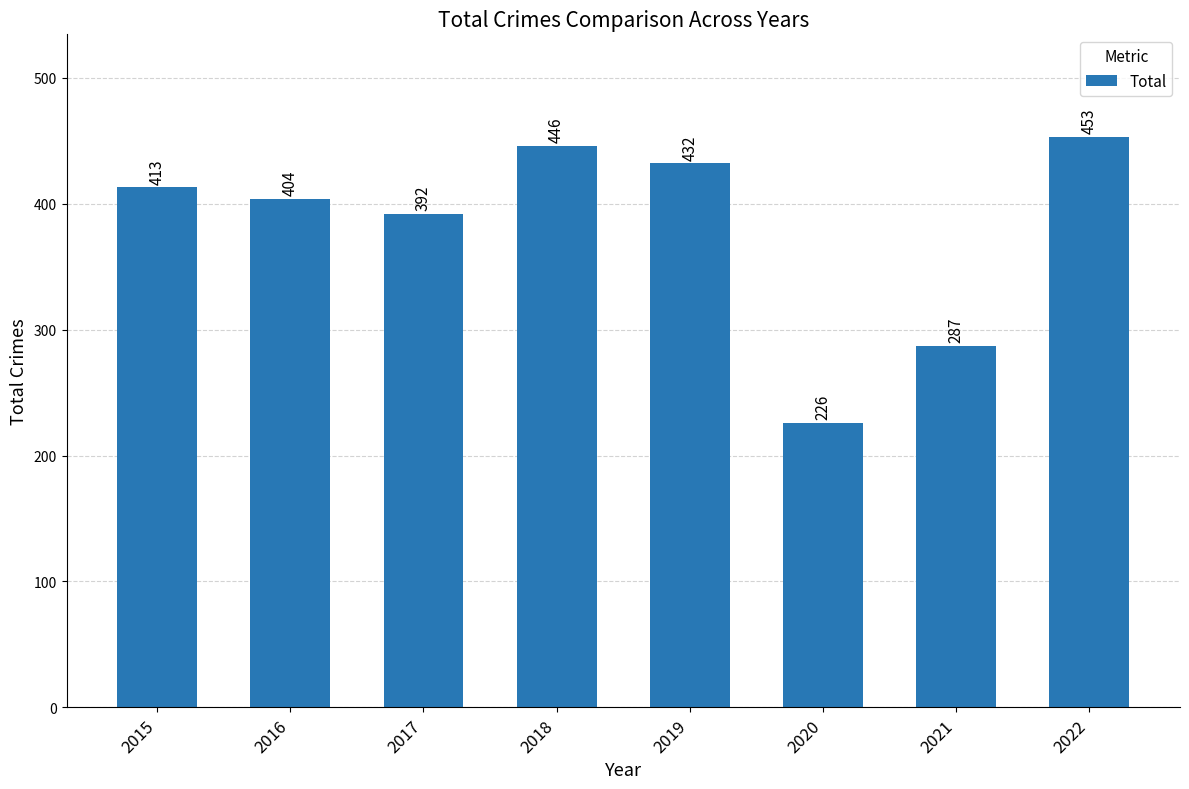

Where is the data nearest to the value 339?

2021